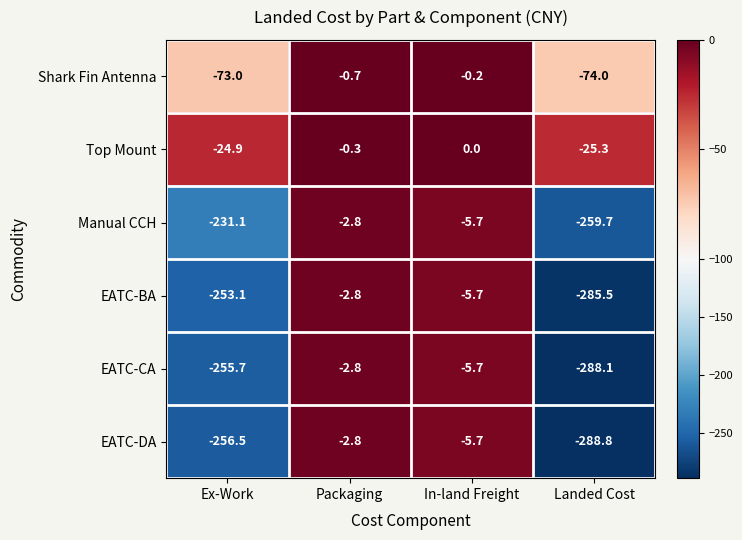

Which series has the largest range (max minus min)?

EATC-DA